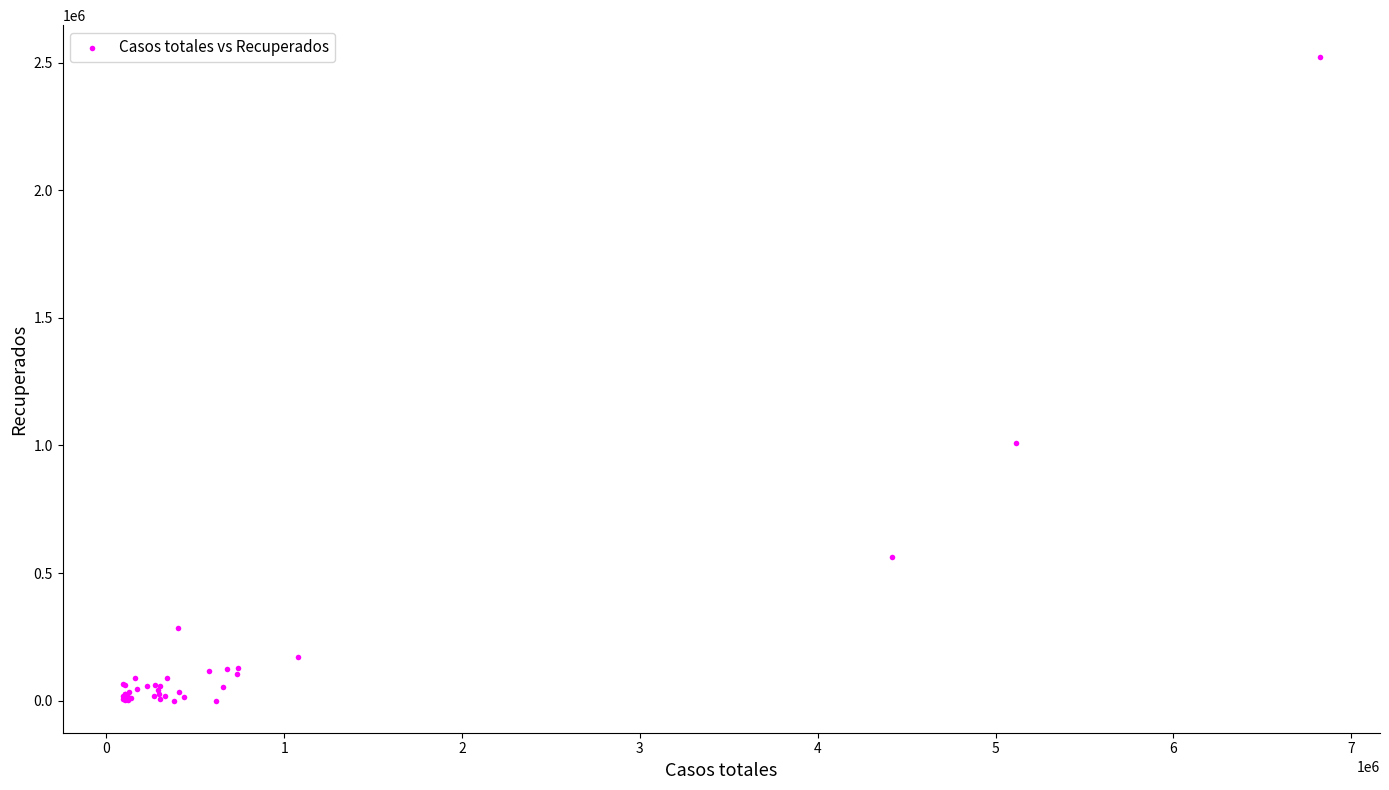

What Y value in the scatter plot is closest to 1260874?

1010614